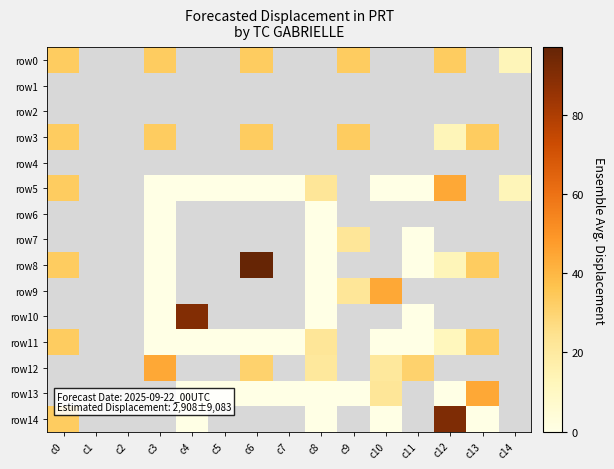

True or false: row5 has a value of 6.5 at c14.

False